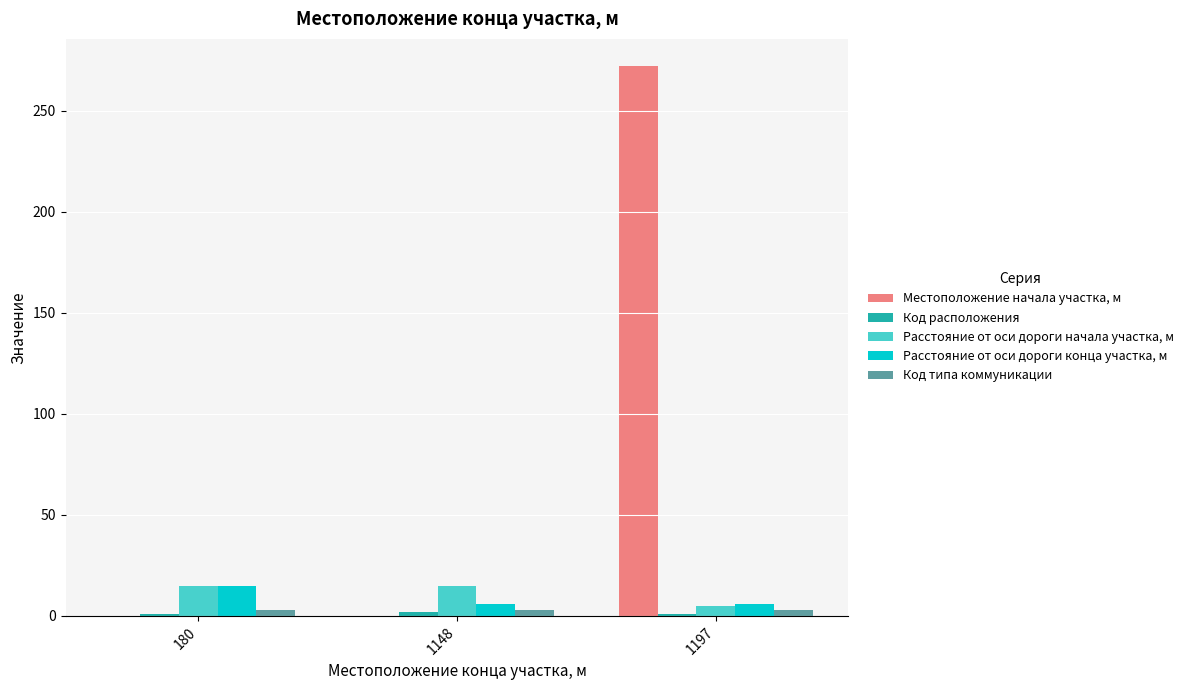

What is the sum of all Расстояние от оси дороги начала участка, м values?

35